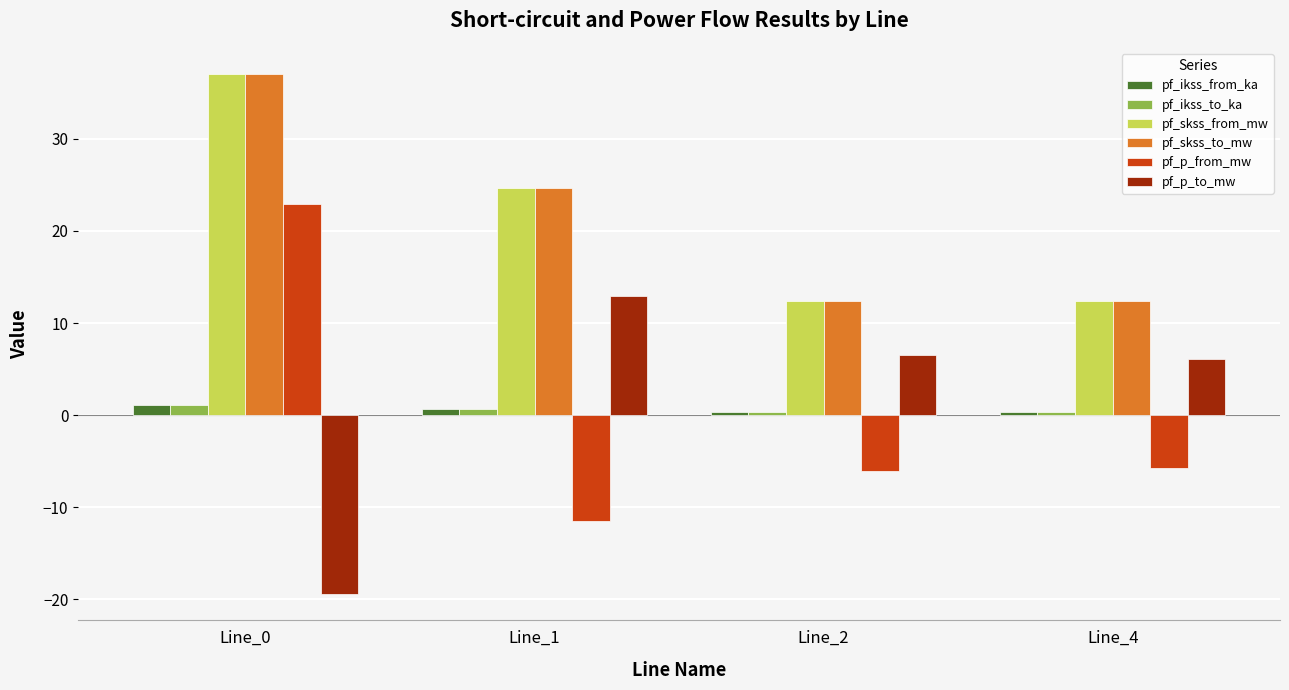

Reading right to left, transcribe all the data shown in this chart.

pf_ikss_from_ka: Line_4=0.4	Line_2=0.4	Line_1=0.7	Line_0=1.1
pf_ikss_to_ka: Line_4=0.4	Line_2=0.4	Line_1=0.7	Line_0=1.1
pf_skss_from_mw: Line_4=12.4	Line_2=12.4	Line_1=24.7	Line_0=37.1
pf_skss_to_mw: Line_4=12.4	Line_2=12.4	Line_1=24.7	Line_0=37.1
pf_p_from_mw: Line_4=-5.7	Line_2=-6.1	Line_1=-11.4	Line_0=22.9
pf_p_to_mw: Line_4=6.1	Line_2=6.5	Line_1=13.0	Line_0=-19.5